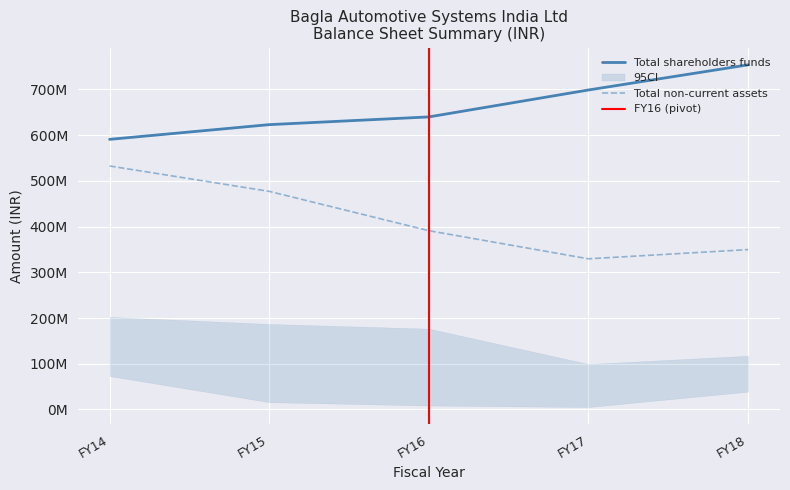

The FY18 series shows 219713448 at Total non-current assets. True or false?

False